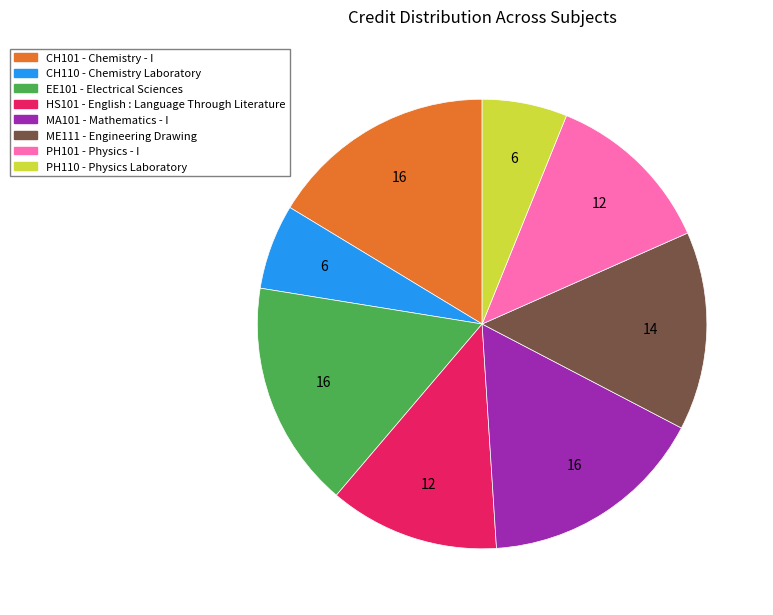

Is it true that HS101 is 5% of the pie?

False